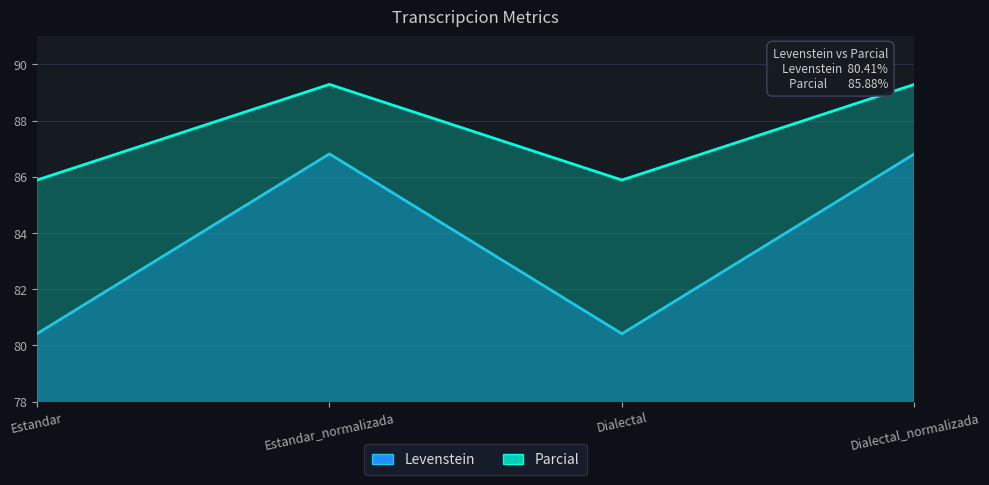

What is the lowest value of the Levenstein series?

80.4